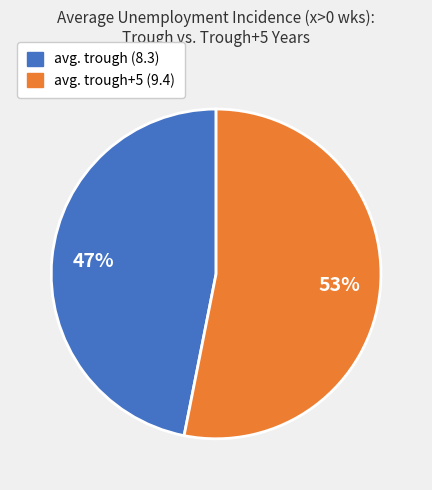

To the nearest percent, what is the difference between the largest and smallest slice percentages?

6%